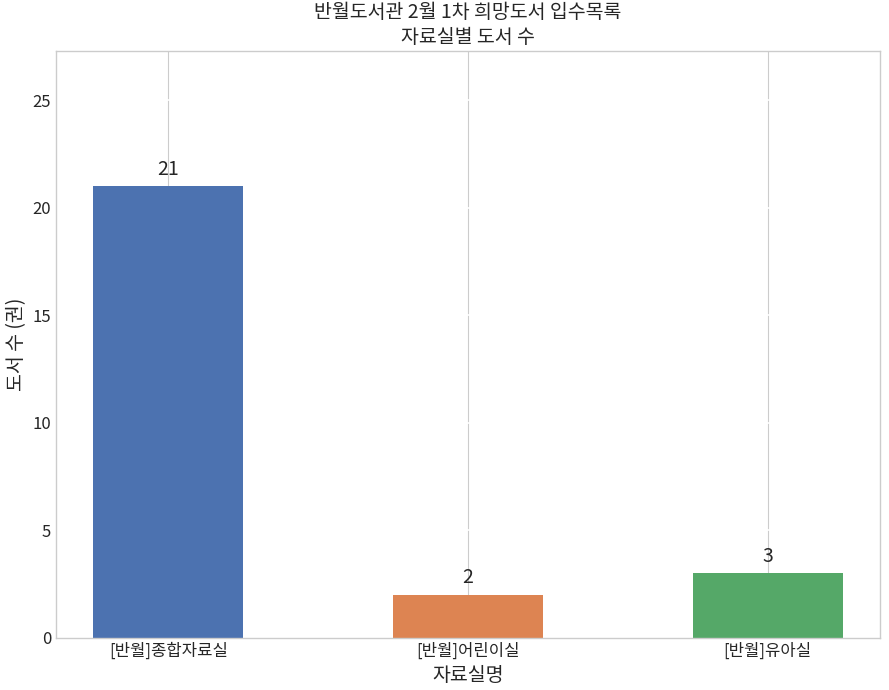

What is the ratio of the value at [반월]유아실 to the value at [반월]어린이실?

1.5